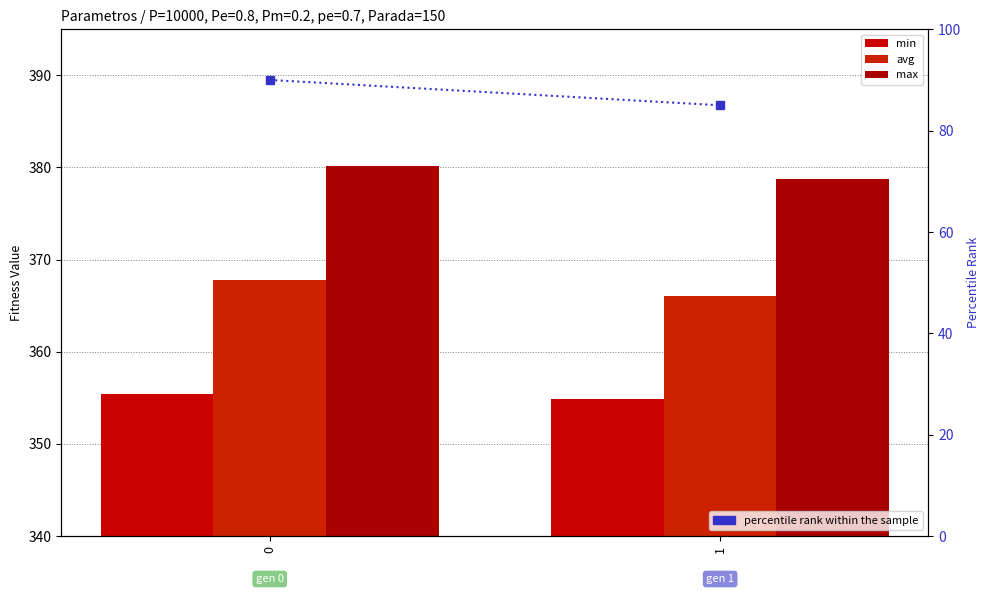

At 1, list the series in order from smallest to largest.

percentile rank within the sample, min, avg, max